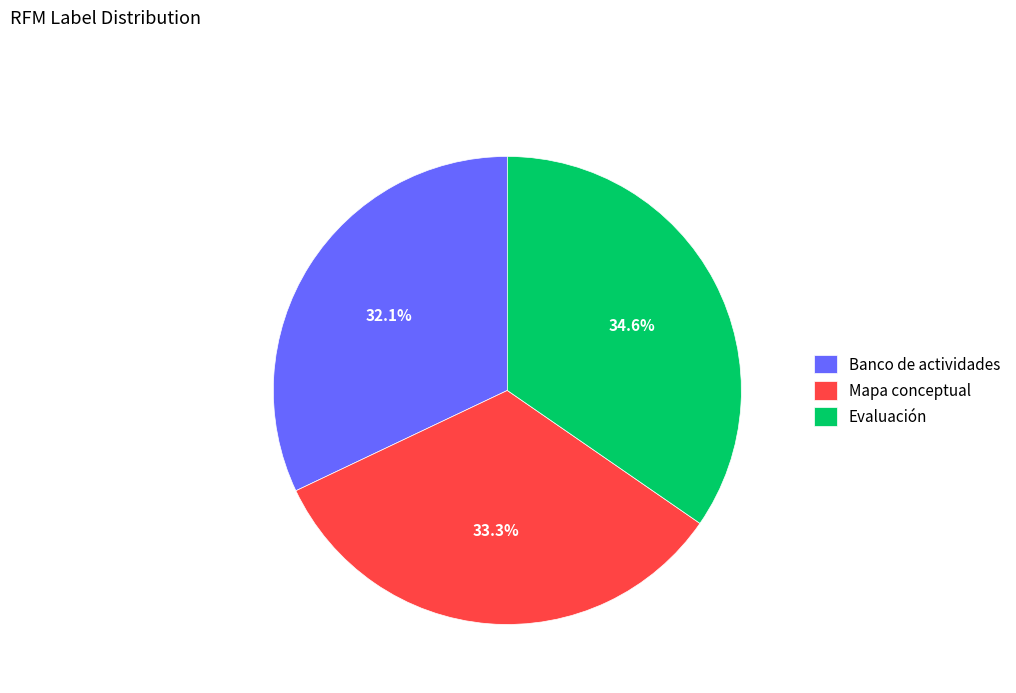

Rank the categories by value from highest to lowest.

Evaluación, Mapa conceptual, Banco de actividades